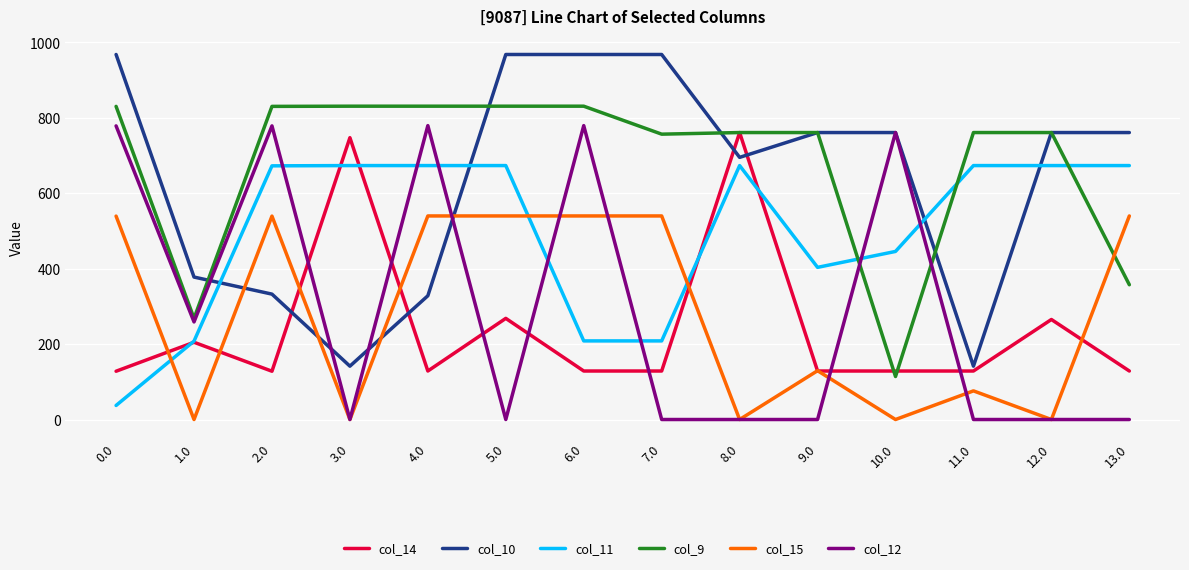

Which series ends up on top after the final intersection of col_15 and col_10?

col_10